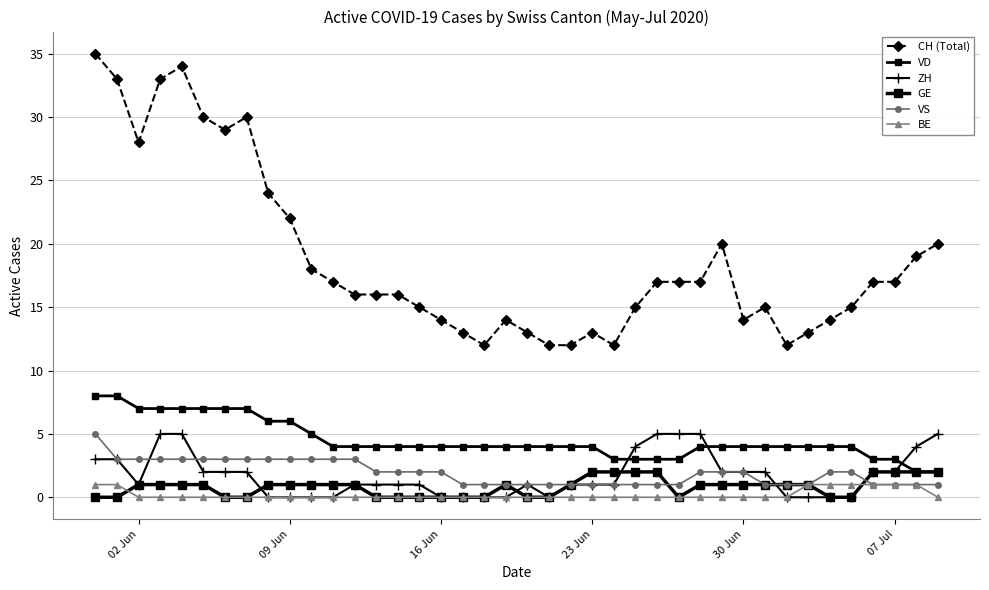

How many lines are shown in the chart?

6